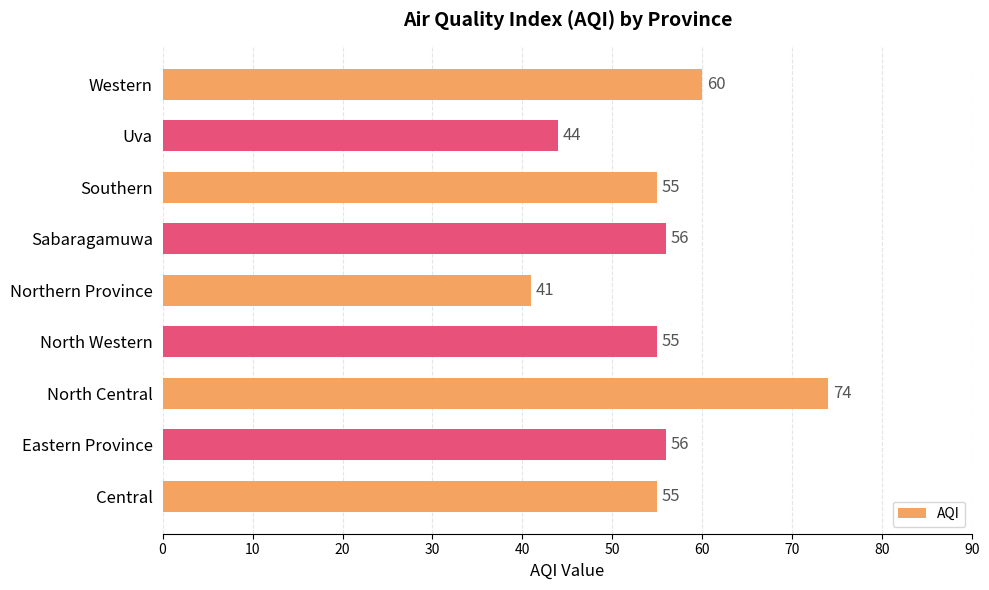

The value at North Western is 36. True or false?

False